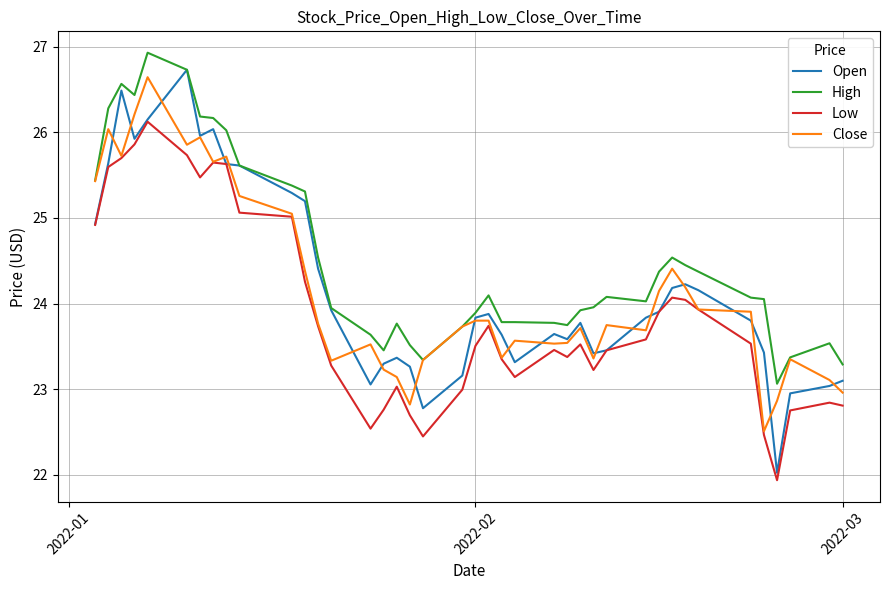

Which series has the largest total across all categories?

High